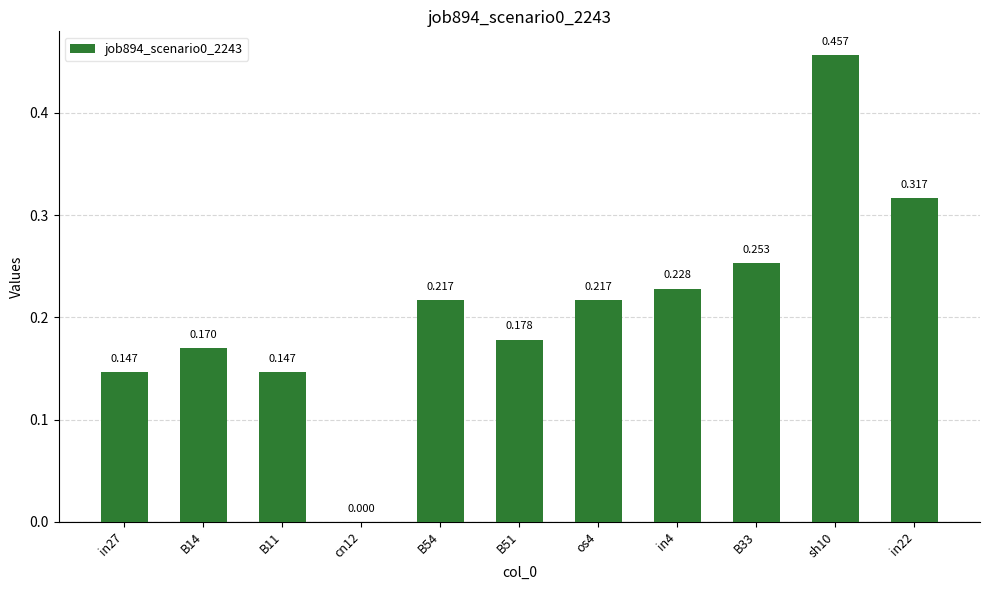

How many data points are above 0?

10